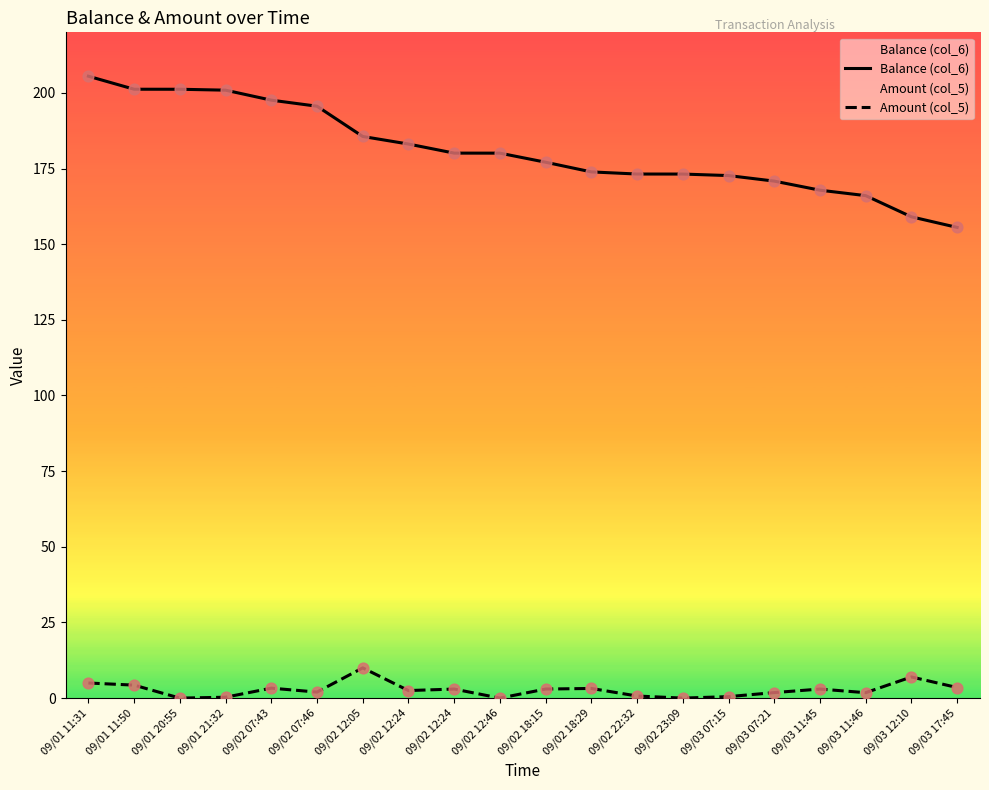

Which series contains the lowest Y value?

Amount (col_5)